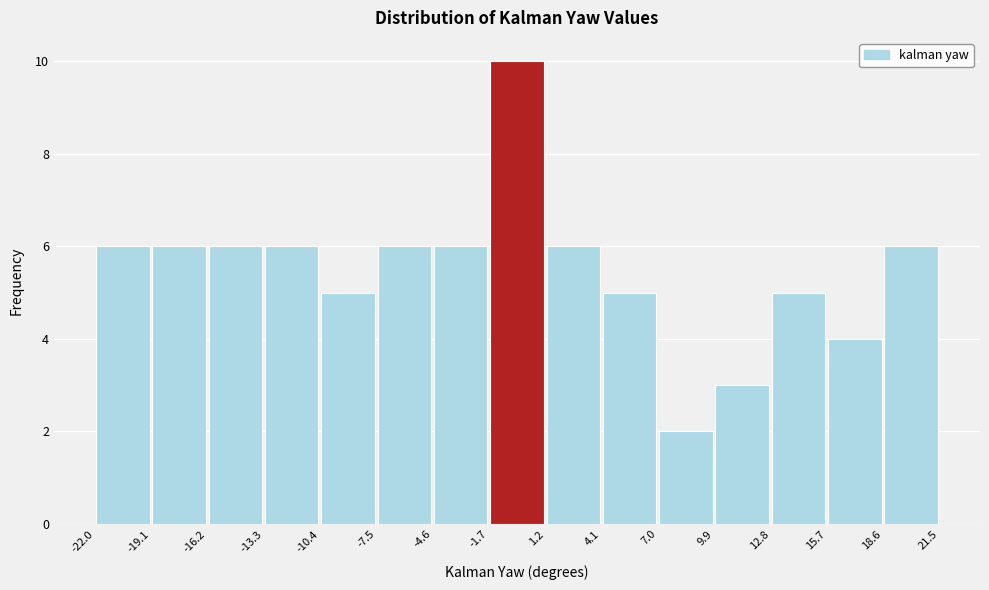

Reading left to right, transcribe this chart: for each bar, give the range it covers on the x-axis and its height. The values are not printed on the chart, so give them approximately, as read against the axis.

-22.0 to -19.1: 6
-19.1 to -16.2: 6
-16.2 to -13.3: 6
-13.3 to -10.4: 6
-10.4 to -7.5: 5
-7.5 to -4.6: 6
-4.6 to -1.7: 6
-1.7 to 1.2: 10
1.2 to 4.1: 6
4.1 to 7.0: 5
7.0 to 9.9: 2
9.9 to 12.8: 3
12.8 to 15.7: 5
15.7 to 18.6: 4
18.6 to 21.5: 6